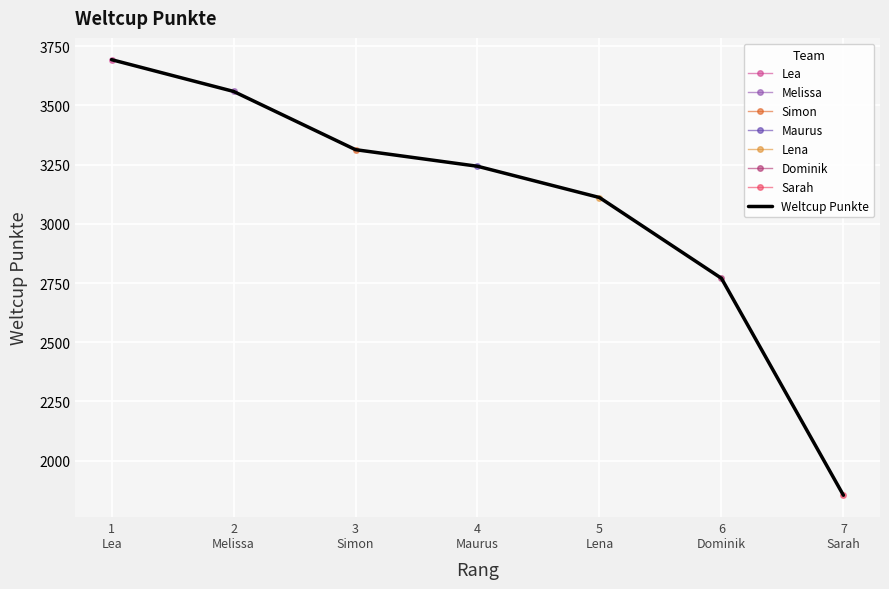

What position from the right is 2
Melissa?

6